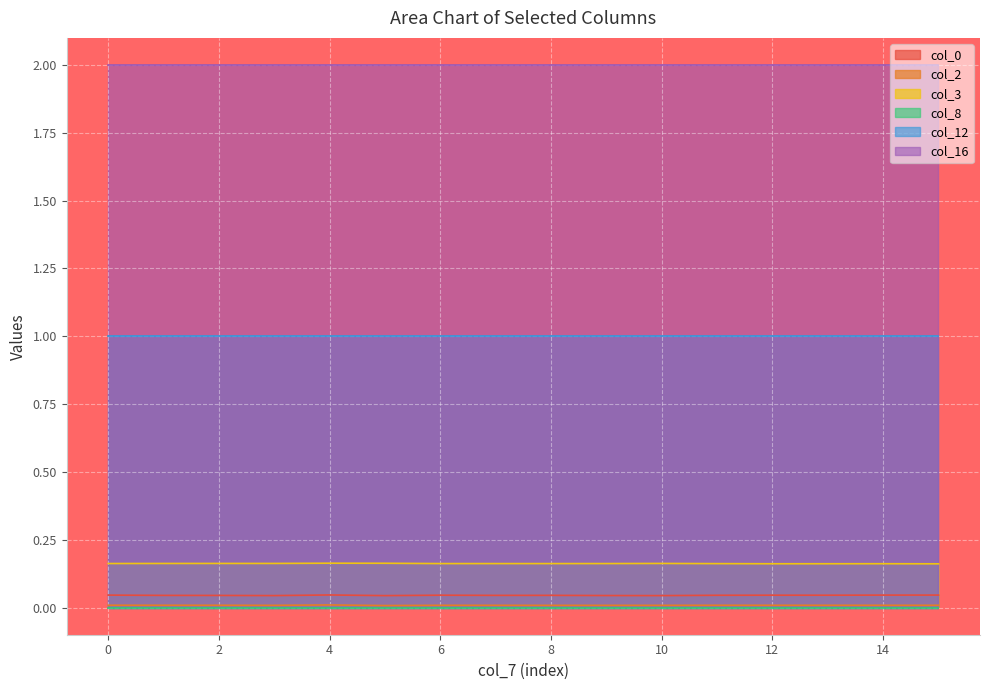

True or false: col_0 and col_2 cross at least once.

False